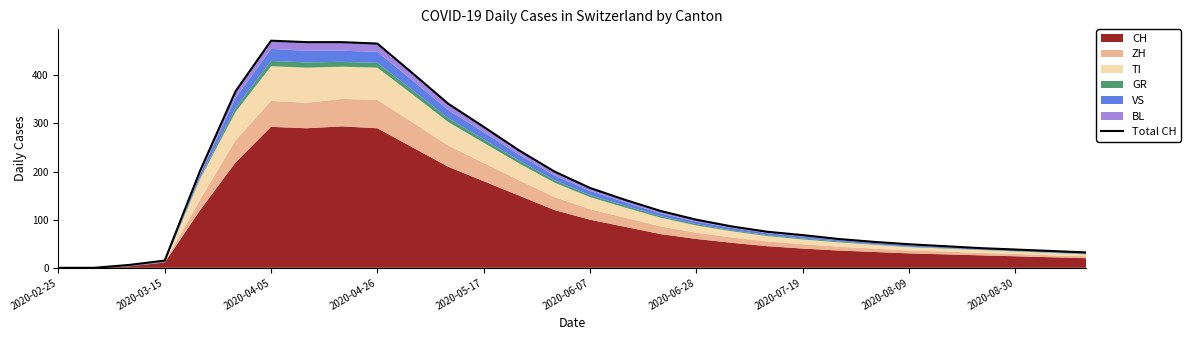

How many values are below 100?

15